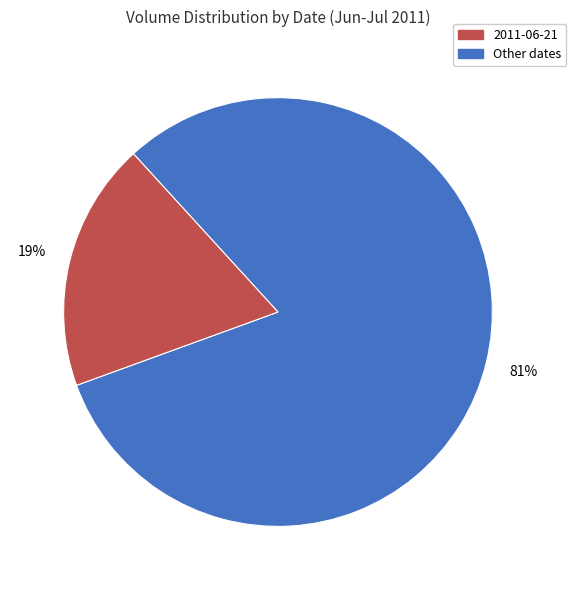

Does any single category account for the majority?

Yes